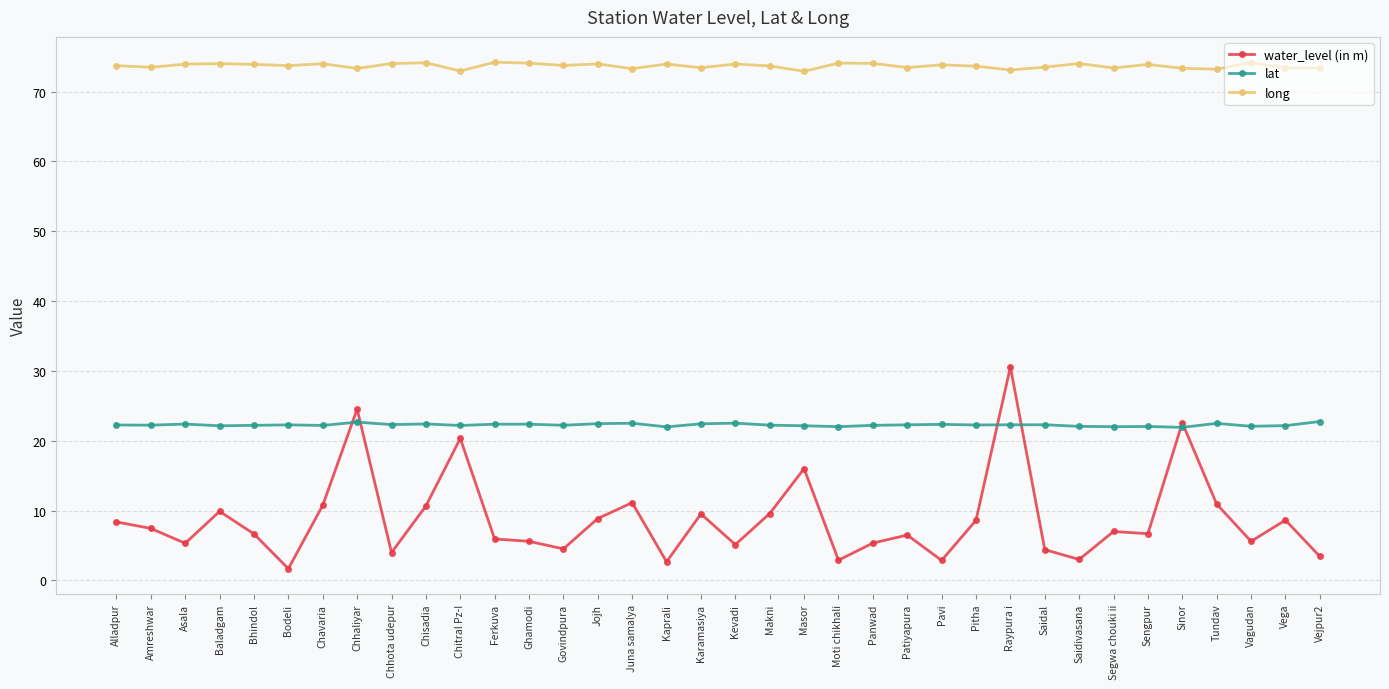

List the series in order of their overall mean, highest first.

long, lat, water_level (in m)